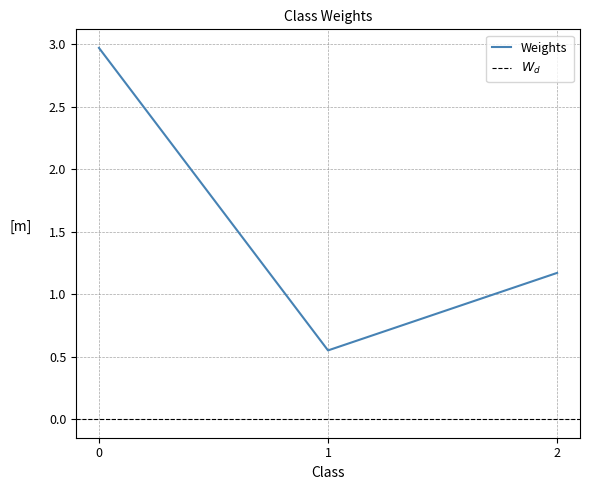

List the labels in order of Weights value, largest first.

0, 2, 1